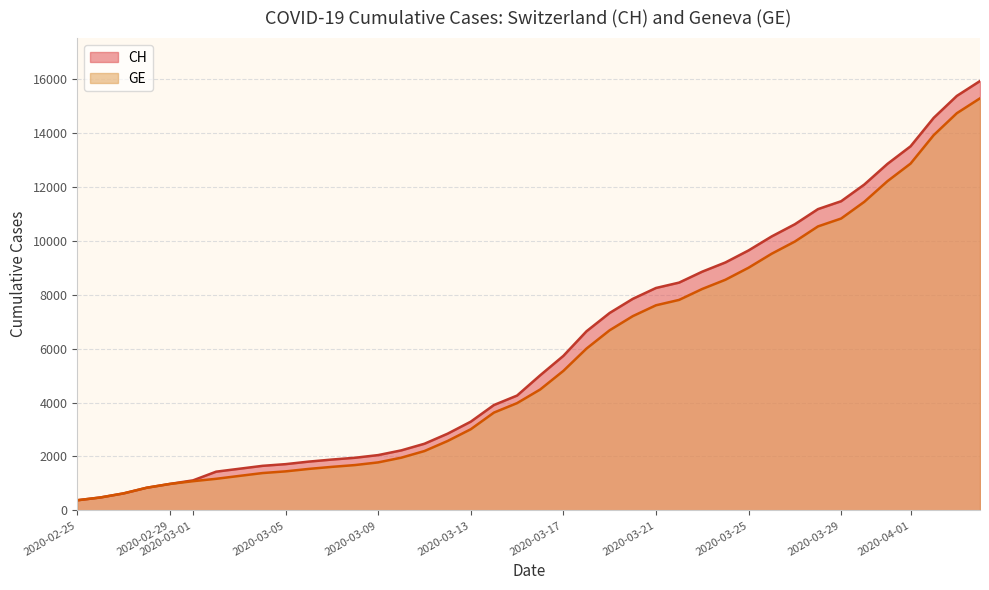

Which series has the widest spread of values?

CH